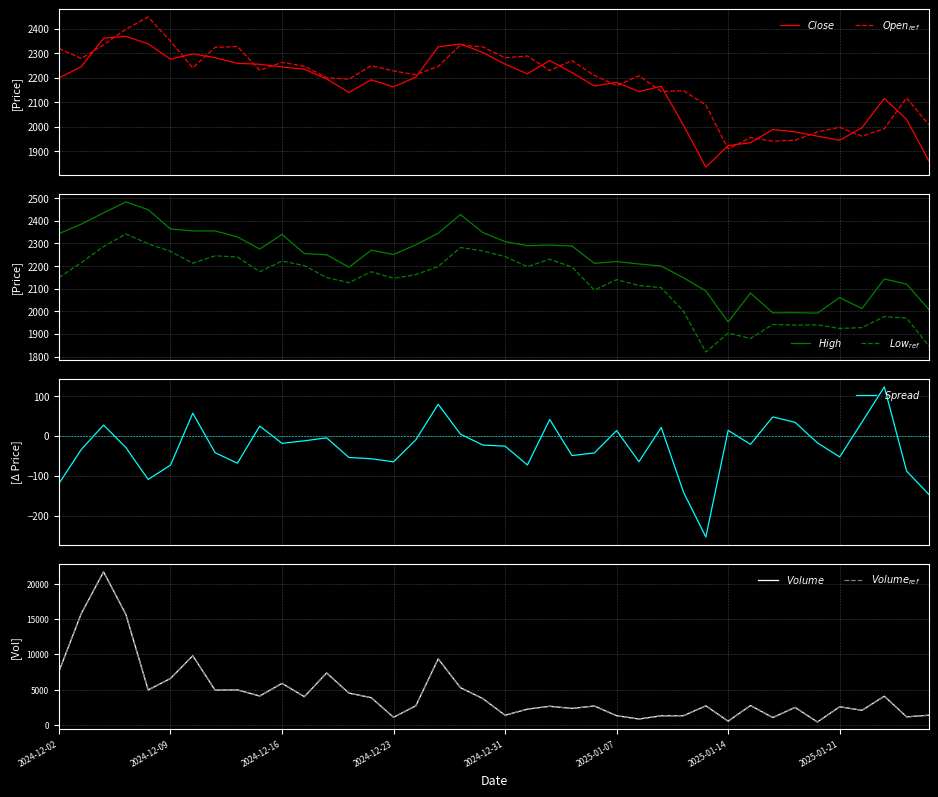

True or false: High has a value of 3777.5 at 2024-12-23.

False